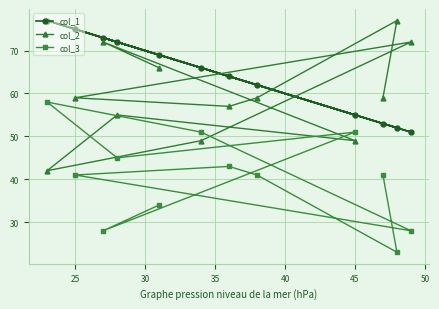

What is the difference between the maximum and minimum values in the col_1 series?

26